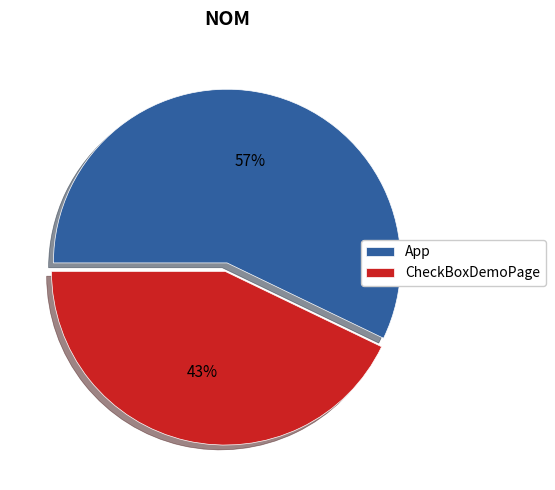

True or false: App accounts for 57% of the total.

True